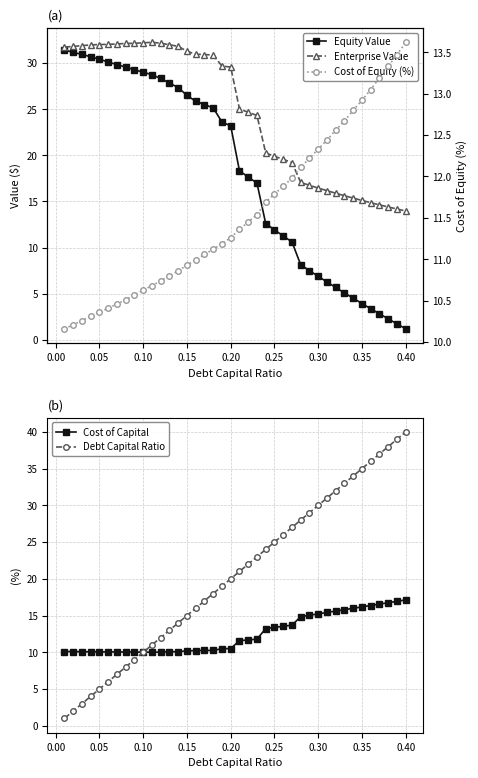

Read the Cost of Capital value at 0.15.

10.2